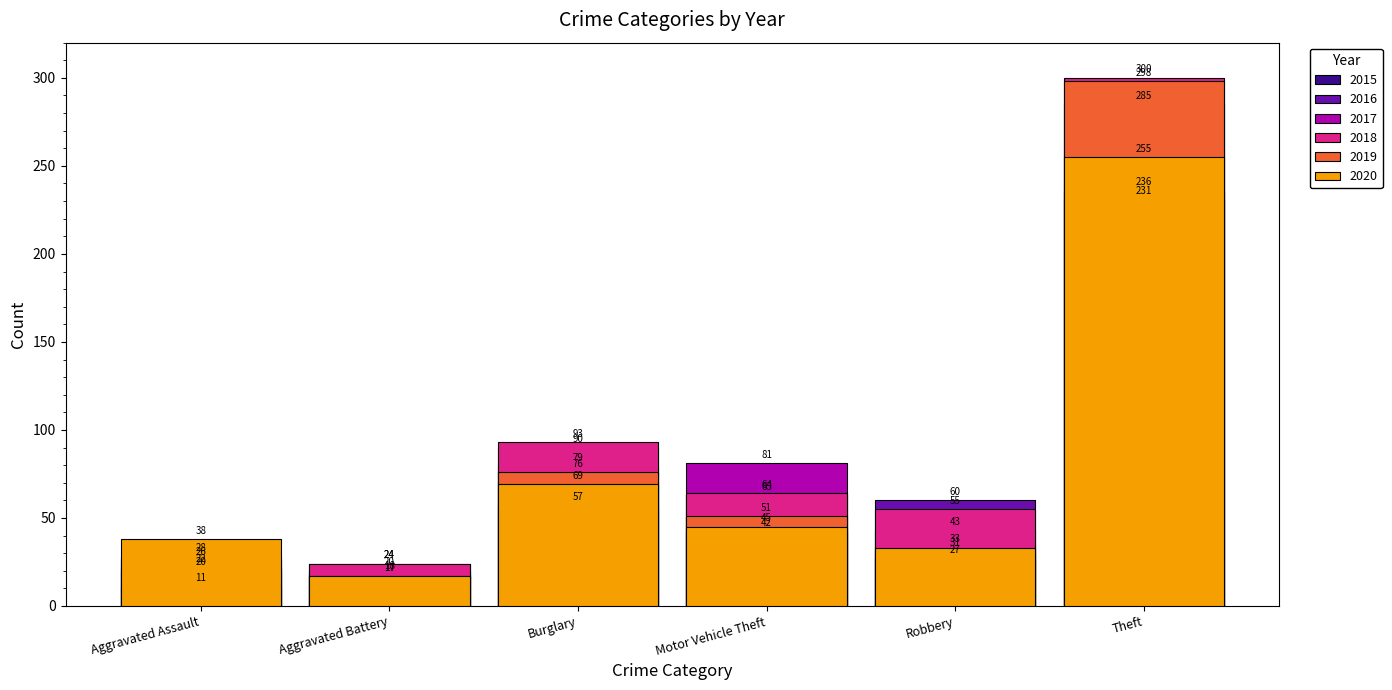

Between 2015 and 2019, which series saw the biggest shift?

Theft